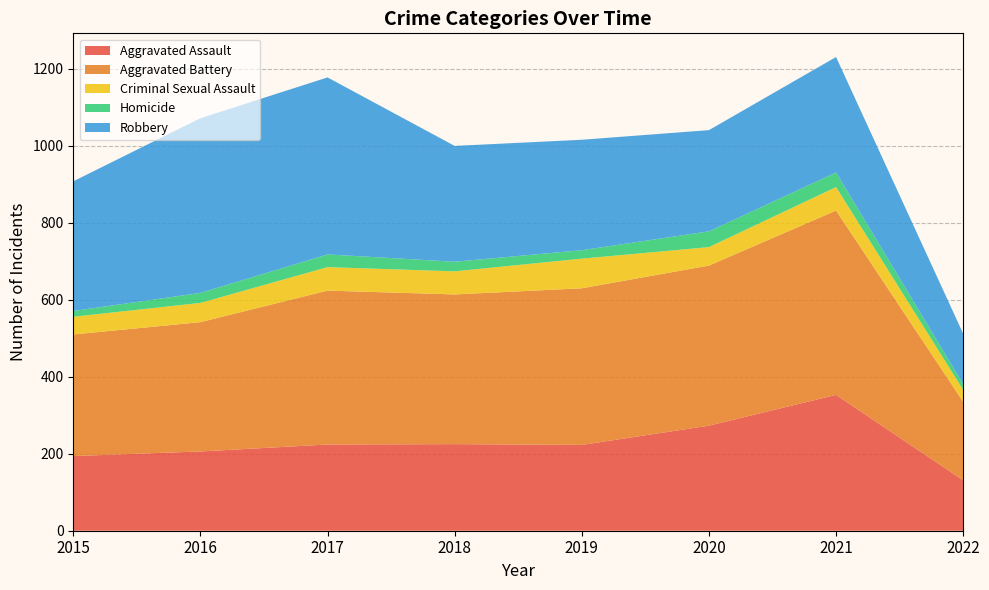

Reading right to left, transcribe all the data shown in this chart.

Aggravated Assault: 2022=131	2021=353	2020=273	2019=223	2018=225	2017=224	2016=206	2015=194
Aggravated Battery: 2022=204	2021=479	2020=416	2019=407	2018=389	2017=400	2016=336	2015=316
Criminal Sexual Assault: 2022=31	2021=61	2020=48	2019=77	2018=60	2017=61	2016=50	2015=46
Homicide: 2022=15	2021=38	2020=41	2019=22	2018=25	2017=33	2016=26	2015=15
Robbery: 2022=131	2021=300	2020=263	2019=287	2018=301	2017=460	2016=454	2015=337